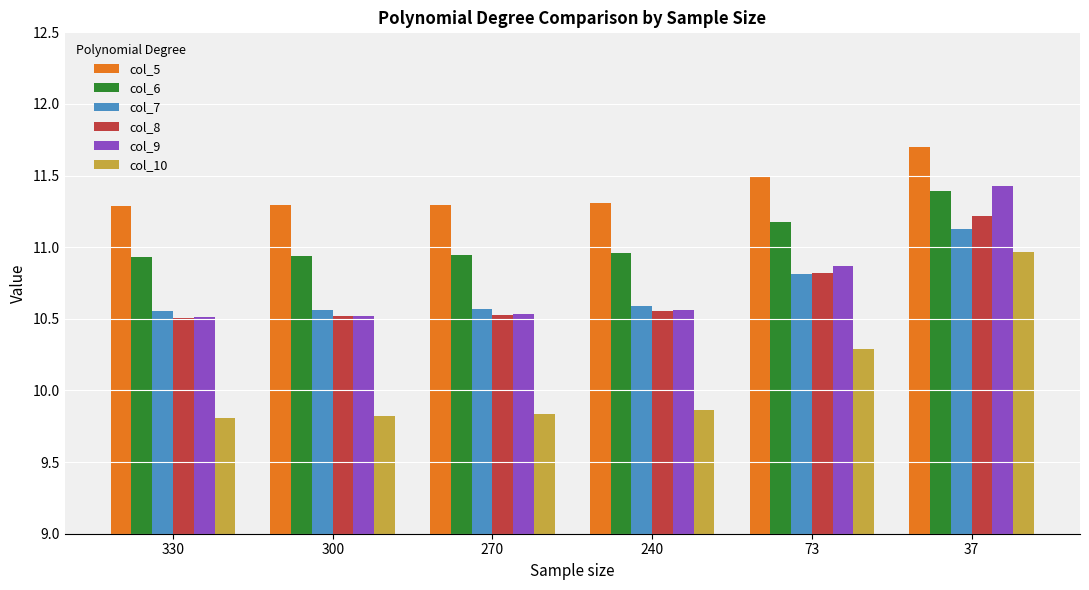

Which series has the largest range (max minus min)?

col_10